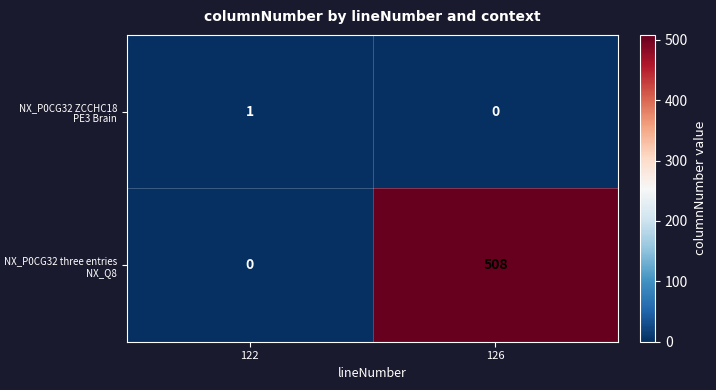

What is the average value of the NX_P0CG32 three entries NX_Q8 series?

254